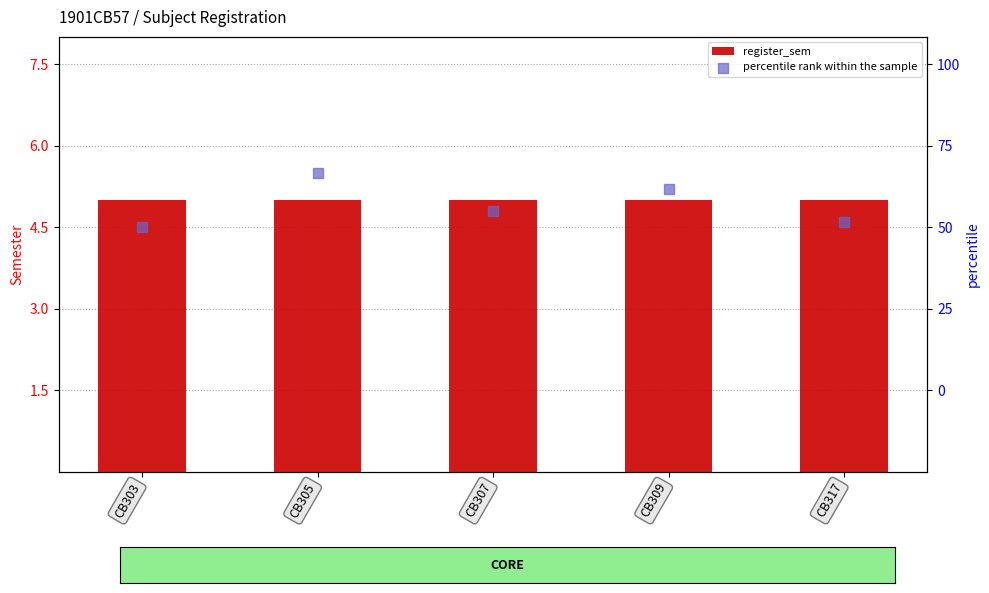

At how many categories does at least one series exceed 5?

2